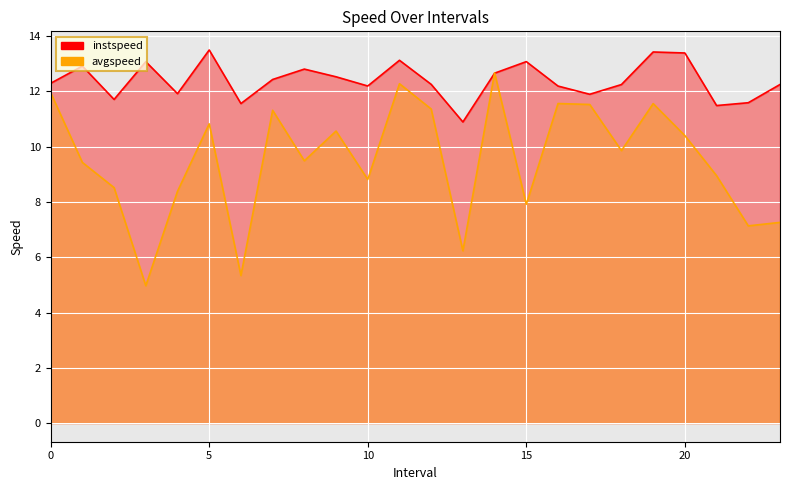

What are all the series names shown in the legend?

instspeed, avgspeed